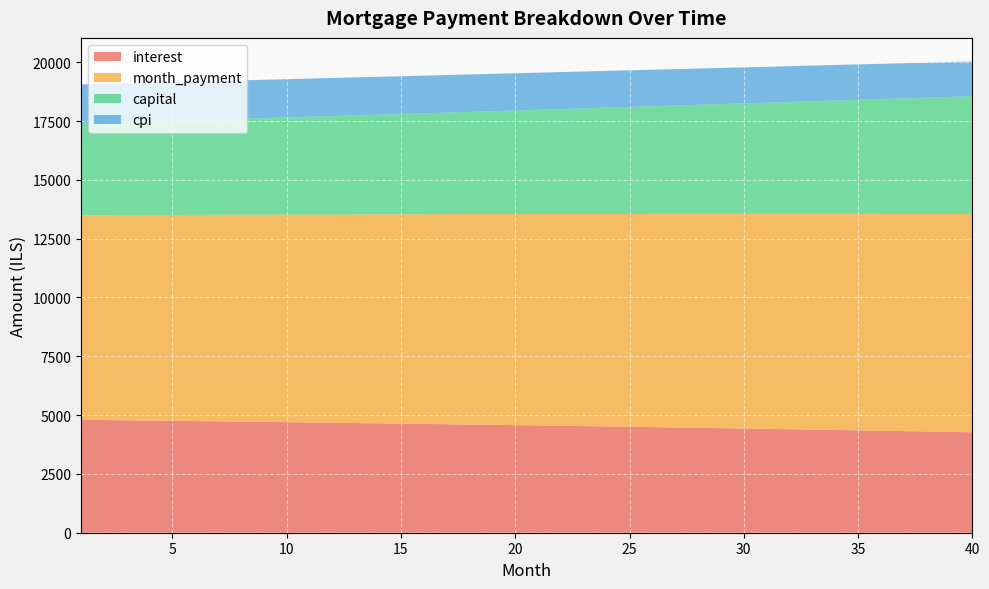

Reading left to right, list all the values displayed in this chart.

interest: 1=4799.7	2=4789.0	3=4778.1	4=4767.2	5=4756.0	6=4744.8	7=4733.4	8=4721.9	9=4710.2	10=4698.3	11=4686.4	12=4674.2	13=4662.0	14=4649.5	15=4637.0	16=4624.2	17=4611.3	18=4598.3	19=4585.1	20=4571.8	21=4558.3	22=4544.6	23=4530.8	24=4516.8	25=4502.6	26=4488.3	27=4473.8	28=4459.2	29=4444.4	30=4429.4	31=4414.2	32=4398.9	33=4383.4	34=4367.7	35=4351.9	36=4335.9	37=4319.7	38=4303.3	39=4286.7	40=4270.0
month_payment: 1=8694.2	2=8708.7	3=8723.2	4=8737.8	5=8752.3	6=8766.9	7=8781.5	8=8796.1	9=8810.8	10=8825.5	11=8840.2	12=8854.9	13=8869.7	14=8884.5	15=8899.3	16=8914.1	17=8929.0	18=8943.9	19=8958.8	20=8973.7	21=8988.7	22=9003.6	23=9018.6	24=9033.7	25=9048.7	26=9063.8	27=9078.9	28=9094.0	29=9109.2	30=9124.4	31=9139.6	32=9154.8	33=9170.1	34=9185.4	35=9200.7	36=9216.0	37=9231.4	38=9246.8	39=9262.2	40=9277.6
capital: 1=3894.6	2=3919.7	3=3945.1	4=3970.6	5=3996.3	6=4022.1	7=4048.1	8=4074.3	9=4100.6	10=4127.2	11=4153.8	12=4180.7	13=4207.7	14=4234.9	15=4262.3	16=4289.9	17=4317.6	18=4345.6	19=4373.7	20=4401.9	21=4430.4	22=4459.0	23=4487.9	24=4516.9	25=4546.1	26=4575.5	27=4605.1	28=4634.9	29=4664.8	30=4695.0	31=4725.4	32=4755.9	33=4786.7	34=4817.6	35=4848.8	36=4880.1	37=4911.7	38=4943.4	39=4975.4	40=5007.6
cpi: 1=1663.0	2=1659.2	3=1655.4	4=1651.5	5=1647.6	6=1643.7	7=1639.7	8=1635.6	9=1631.5	10=1627.3	11=1623.1	12=1618.9	13=1614.5	14=1610.2	15=1605.7	16=1601.3	17=1596.7	18=1592.2	19=1587.5	20=1582.8	21=1578.1	22=1573.3	23=1568.4	24=1563.5	25=1558.6	26=1553.5	27=1548.4	28=1543.3	29=1538.1	30=1532.8	31=1527.5	32=1522.1	33=1516.7	34=1511.2	35=1505.6	36=1500.0	37=1494.3	38=1488.6	39=1482.8	40=1476.9